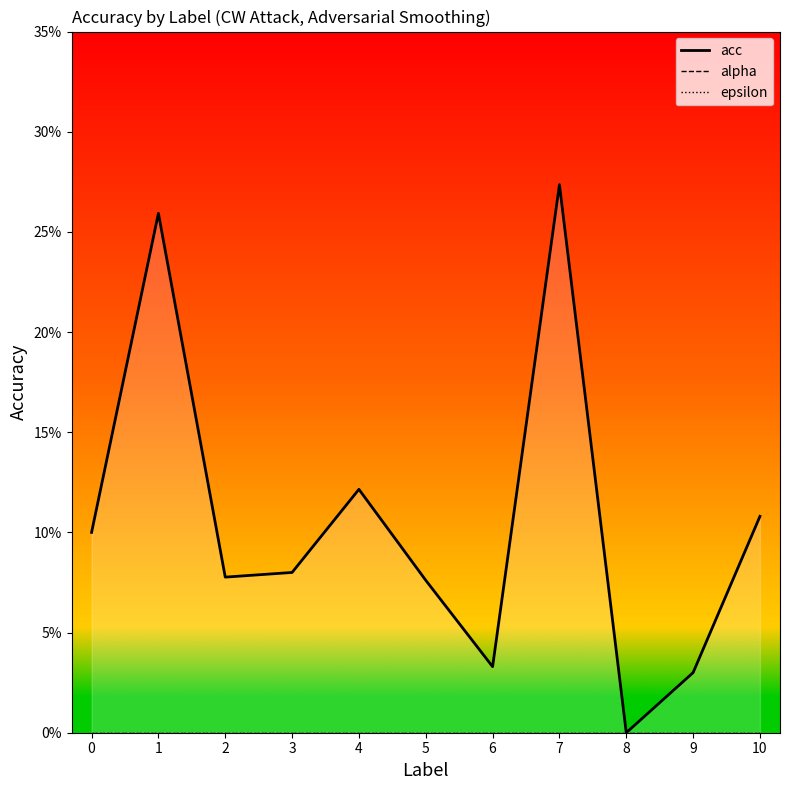

Reading left to right, list all the values displayed in this chart.

acc: 0=0.1	1=0.3	2=0.1	3=0.1	4=0.1	5=0.1	6=0.0	7=0.3	8=0.0	9=0.0	10=0.1
alpha: 0=0.0	1=0.0	2=0.0	3=0.0	4=0.0	5=0.0	6=0.0	7=0.0	8=0.0	9=0.0	10=0.0
epsilon: 0=0.0	1=0.0	2=0.0	3=0.0	4=0.0	5=0.0	6=0.0	7=0.0	8=0.0	9=0.0	10=0.0